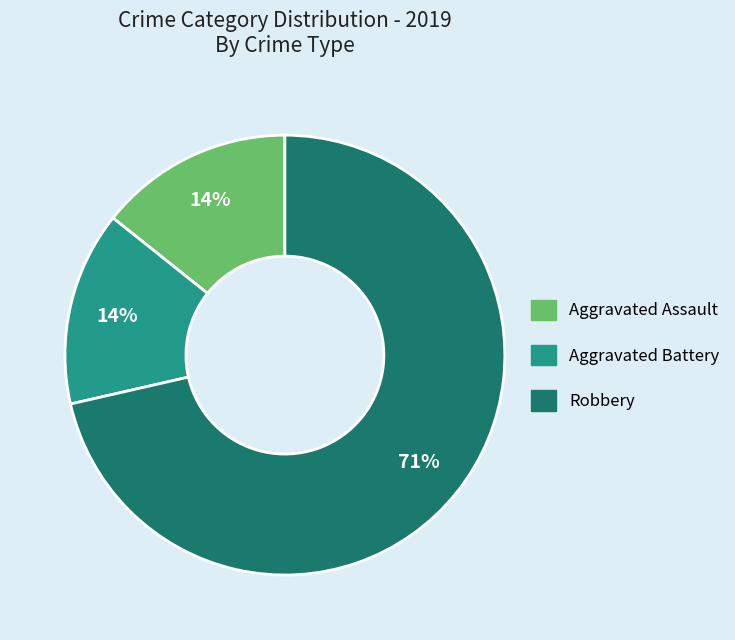

Is it true that Aggravated Battery is 14% of the pie?

True